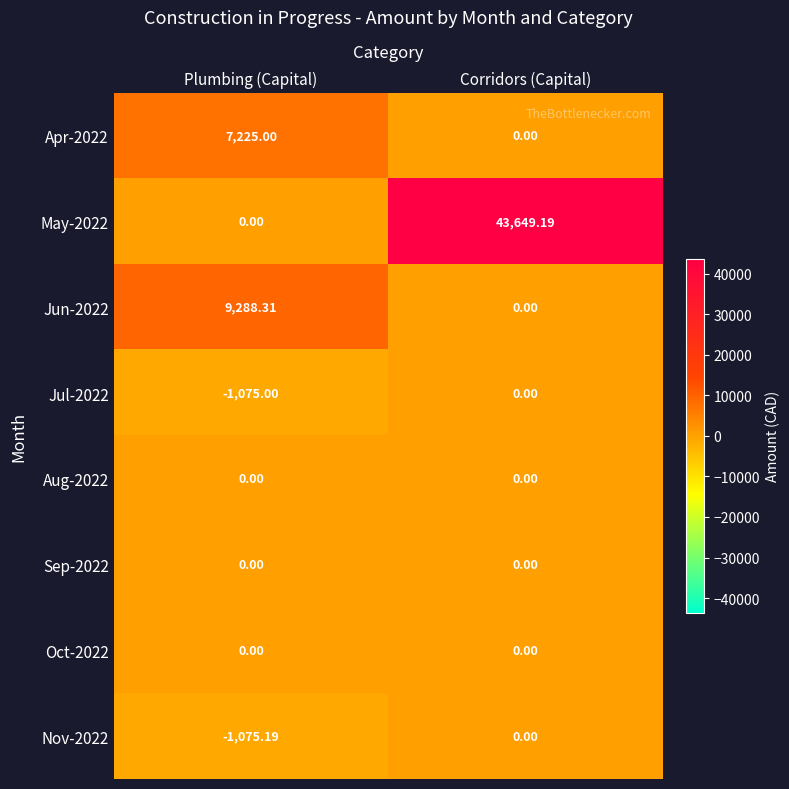

Rank the categories by Jun-2022 value from lowest to highest.

Corridors (Capital), Plumbing (Capital)